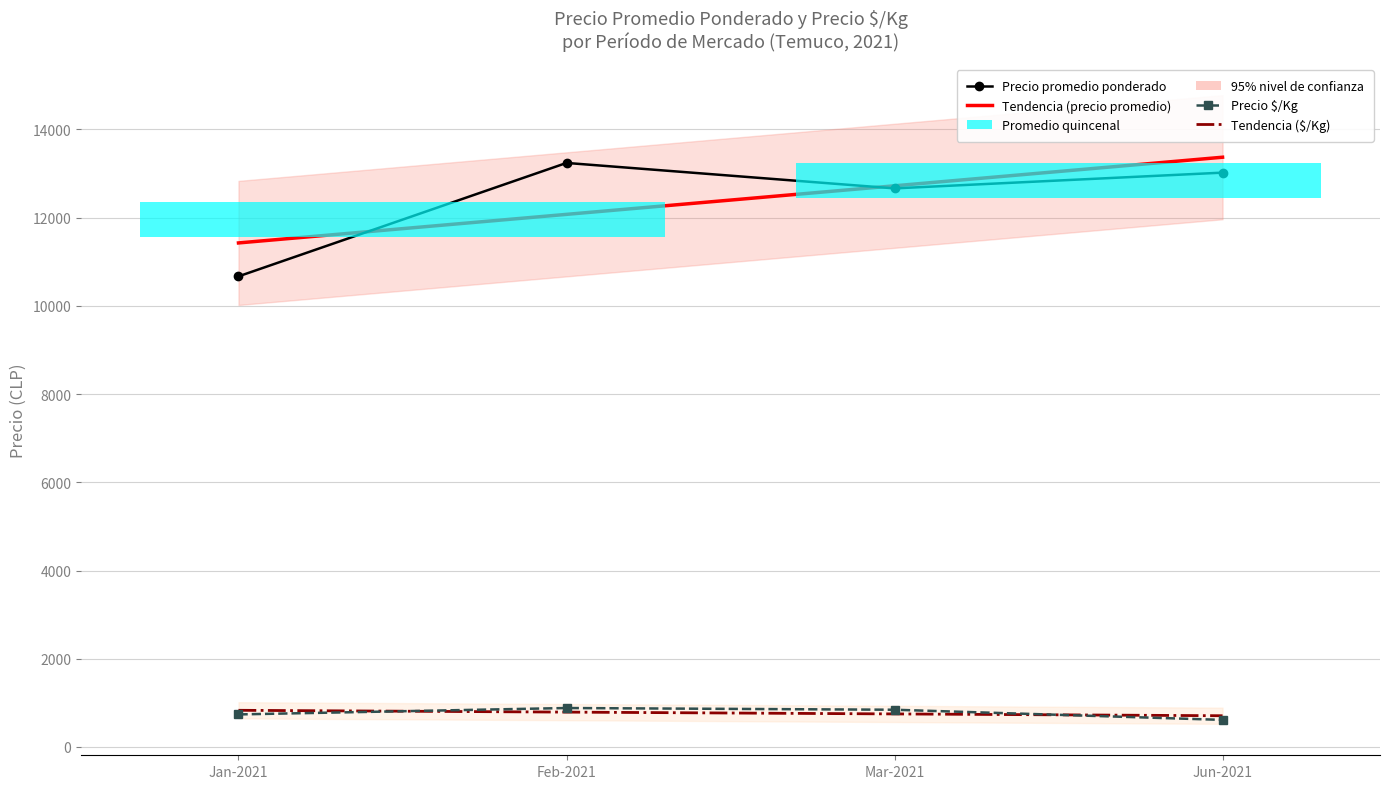

At how many categories does at least one series exceed 12795?

2